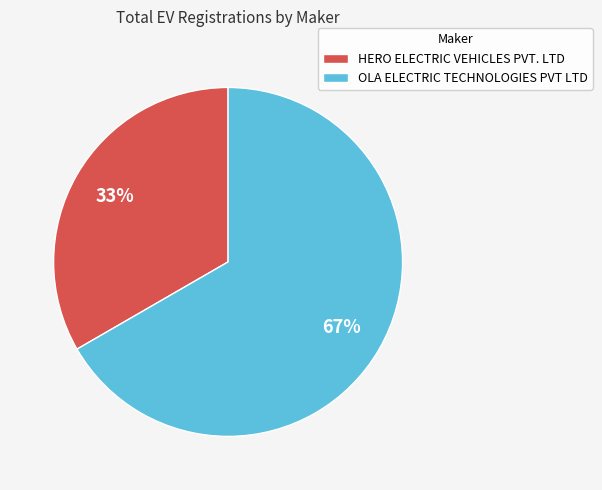

Rank the categories by value from lowest to highest.

HERO ELECTRIC VEHICLES PVT. LTD, OLA ELECTRIC TECHNOLOGIES PVT LTD